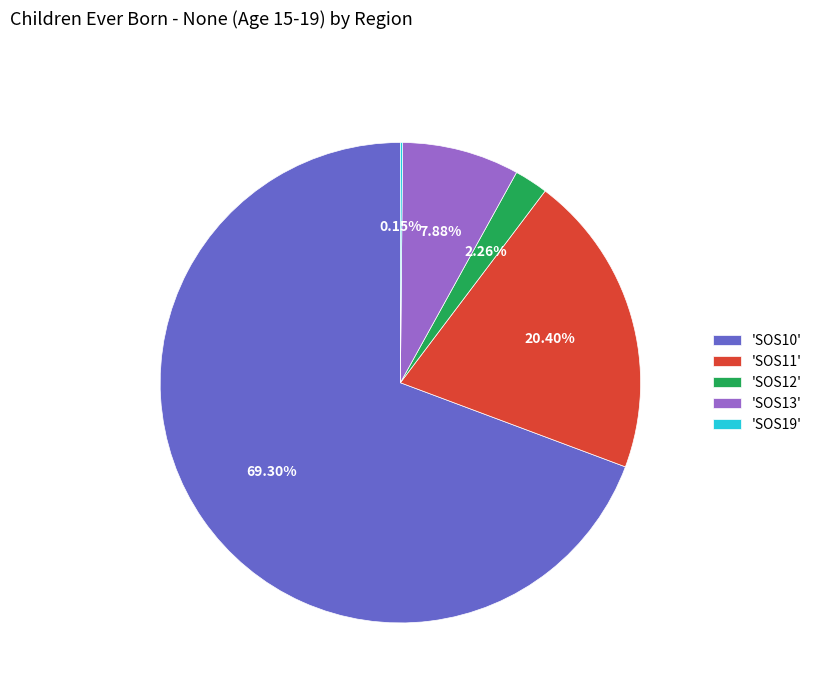

Combined, do 'SOS12' and 'SOS10' account for over 50%?

Yes